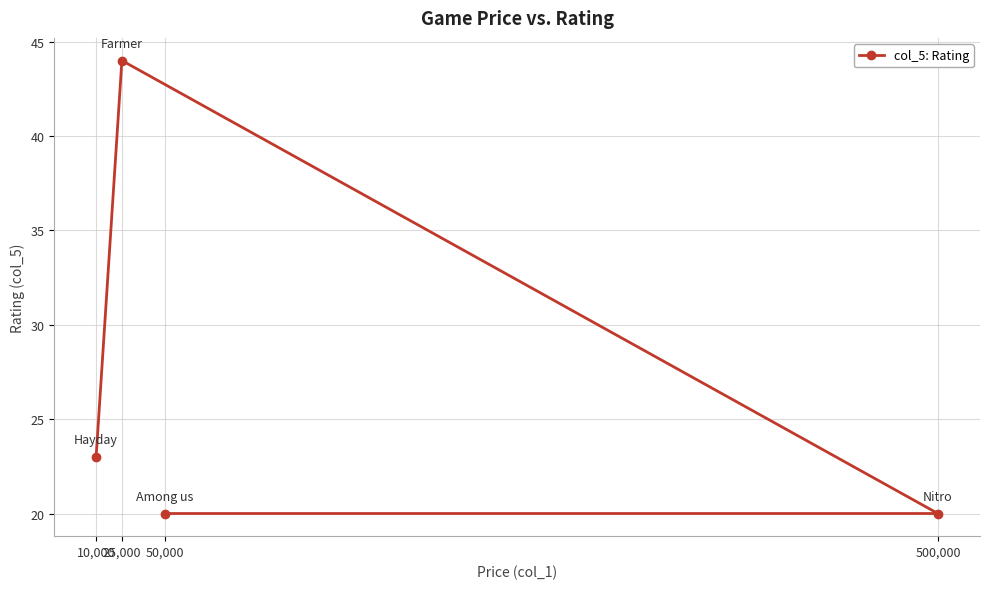

What is the greatest value displayed?

44